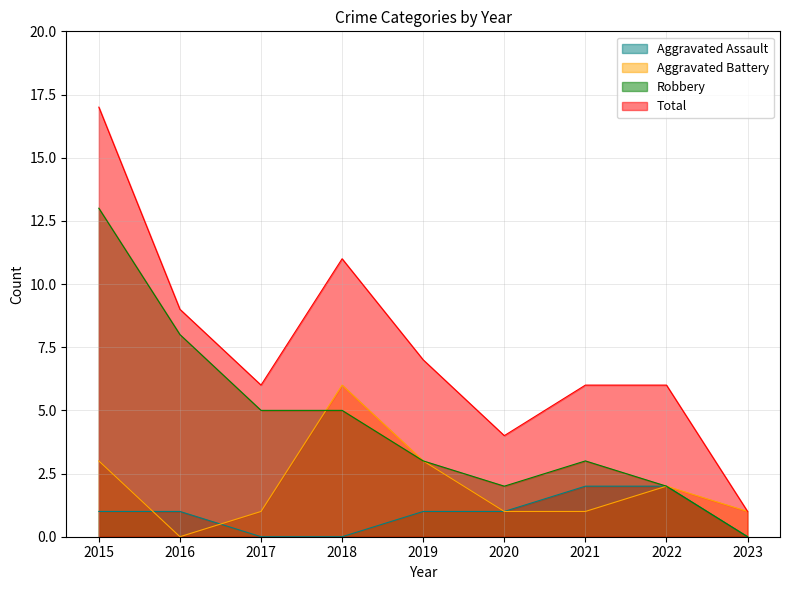

Reading right to left, what are all the values shown in this chart?

Aggravated Assault: 2023=0	2022=2	2021=2	2020=1	2019=1	2018=0	2017=0	2016=1	2015=1
Aggravated Battery: 2023=1	2022=2	2021=1	2020=1	2019=3	2018=6	2017=1	2016=0	2015=3
Robbery: 2023=0	2022=2	2021=3	2020=2	2019=3	2018=5	2017=5	2016=8	2015=13
Total: 2023=1	2022=6	2021=6	2020=4	2019=7	2018=11	2017=6	2016=9	2015=17